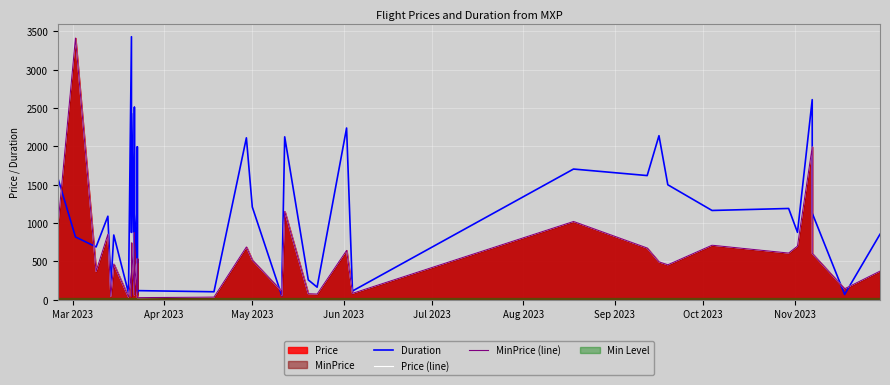

True or false: MinPrice (line) and Price (line) intersect in this chart.

False